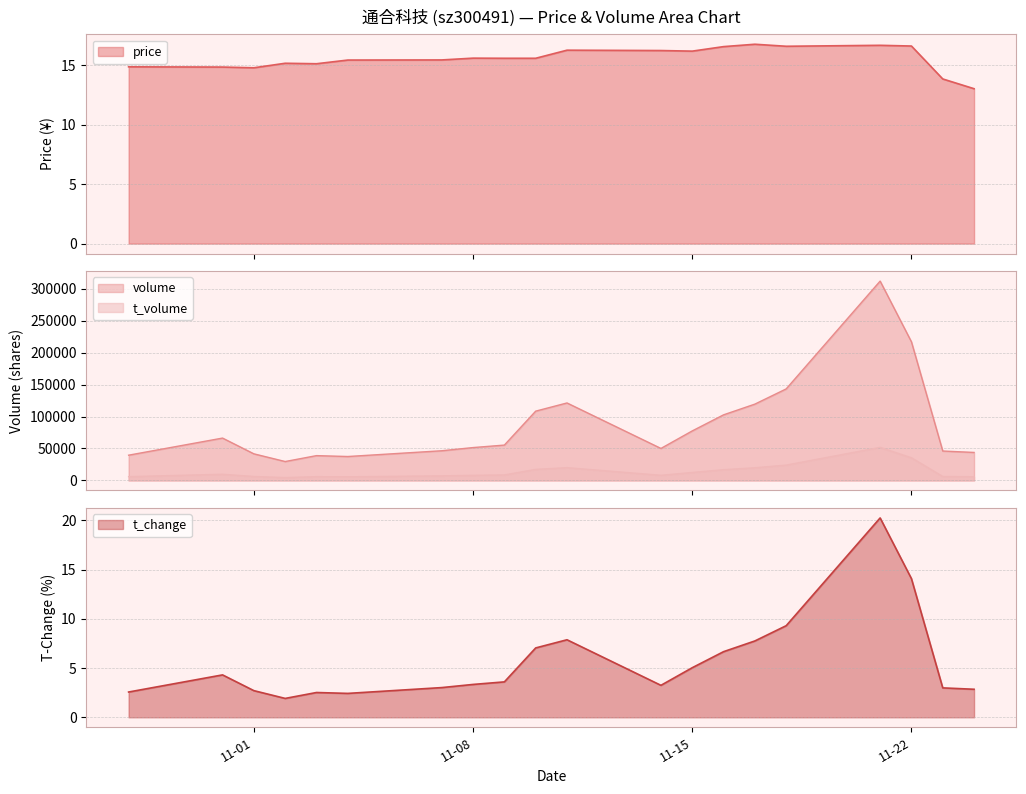

What are all the series names shown in the legend?

price, volume, t_volume, t_change